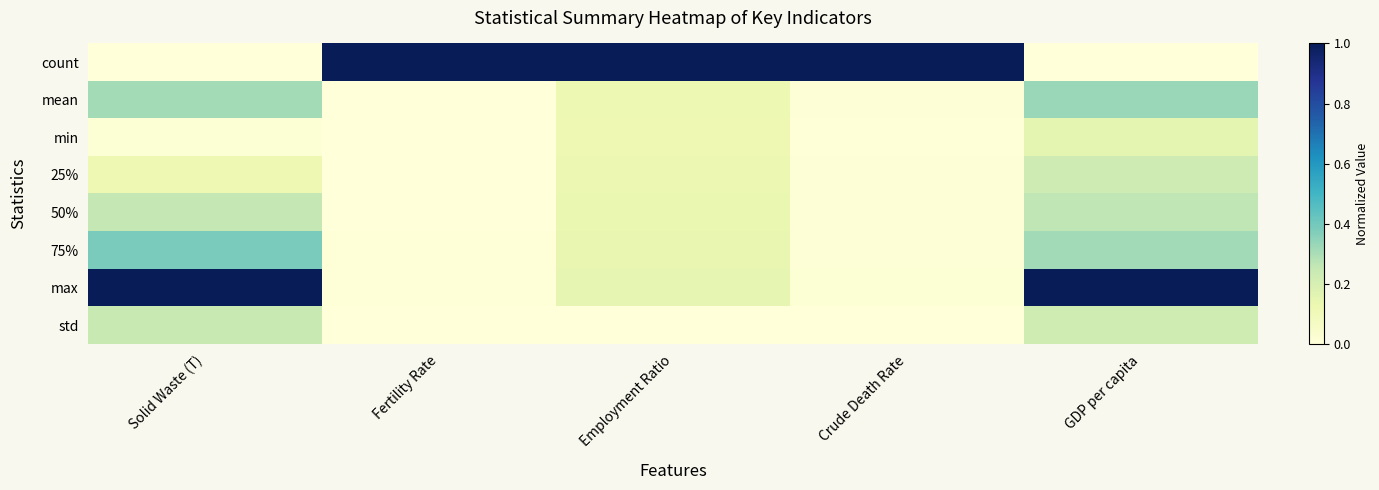

List the series in order of their peak value, lowest first.

min, 25%, std, 50%, mean, 75%, count, max